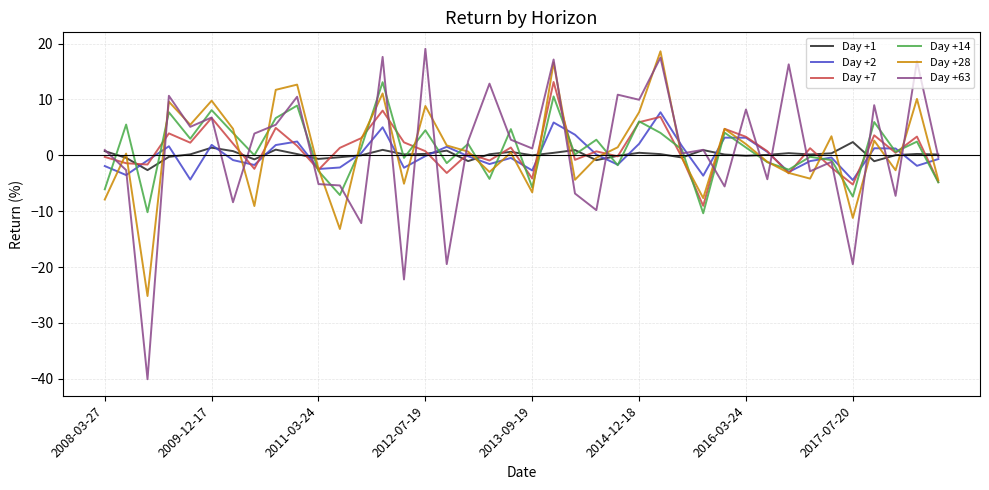

What is the maximum value shown in the chart?

19.0